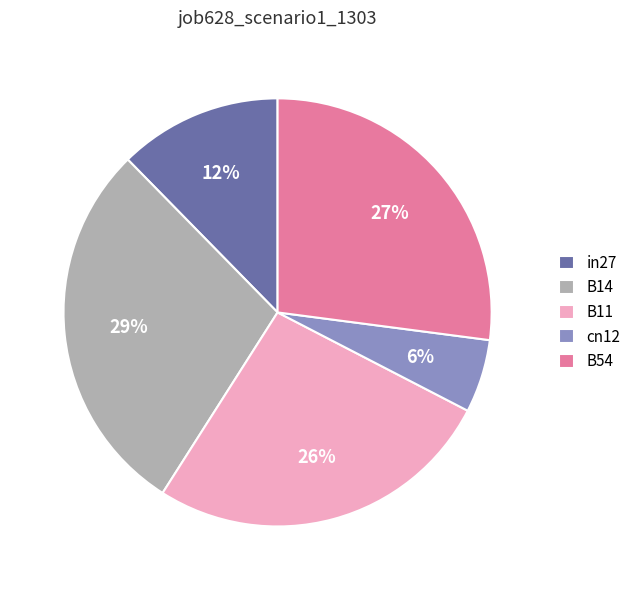

How many segments does this pie chart have?

5